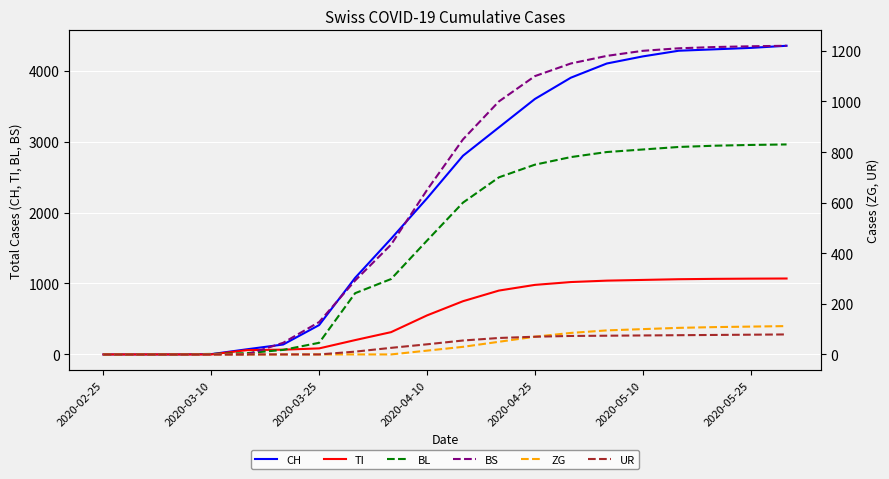

True or false: UR and ZG intersect in this chart.

False